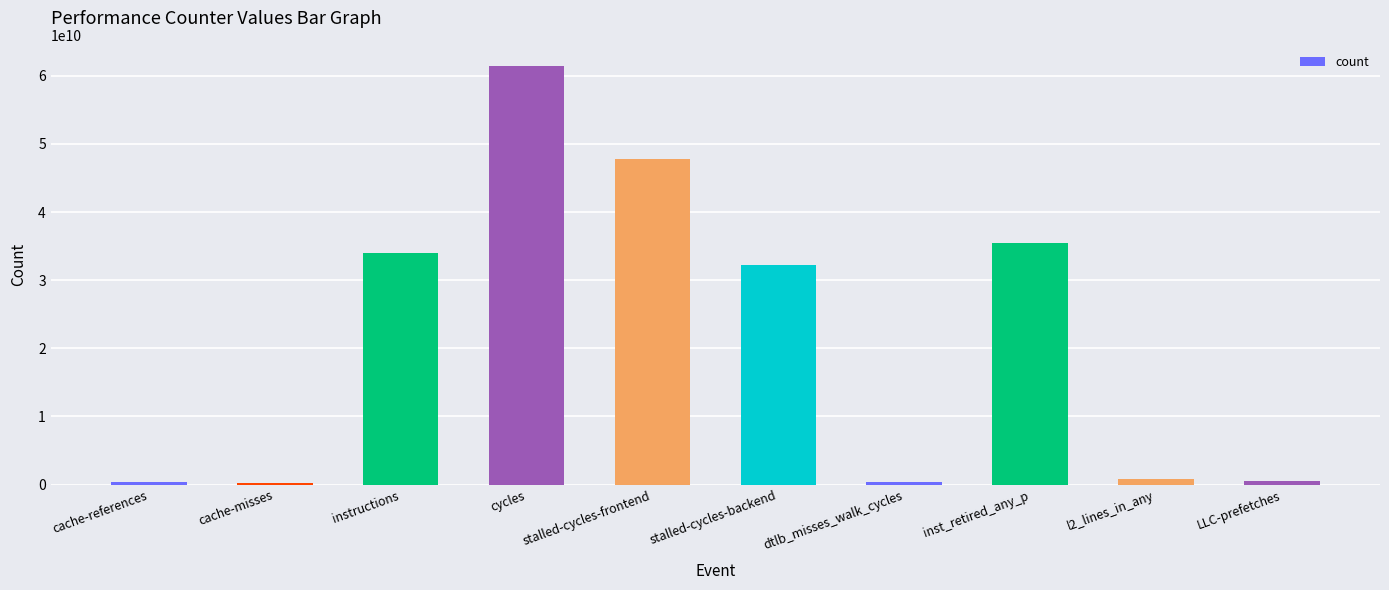

Is it true that the value at inst_retired_any_p is 35527353076?

True